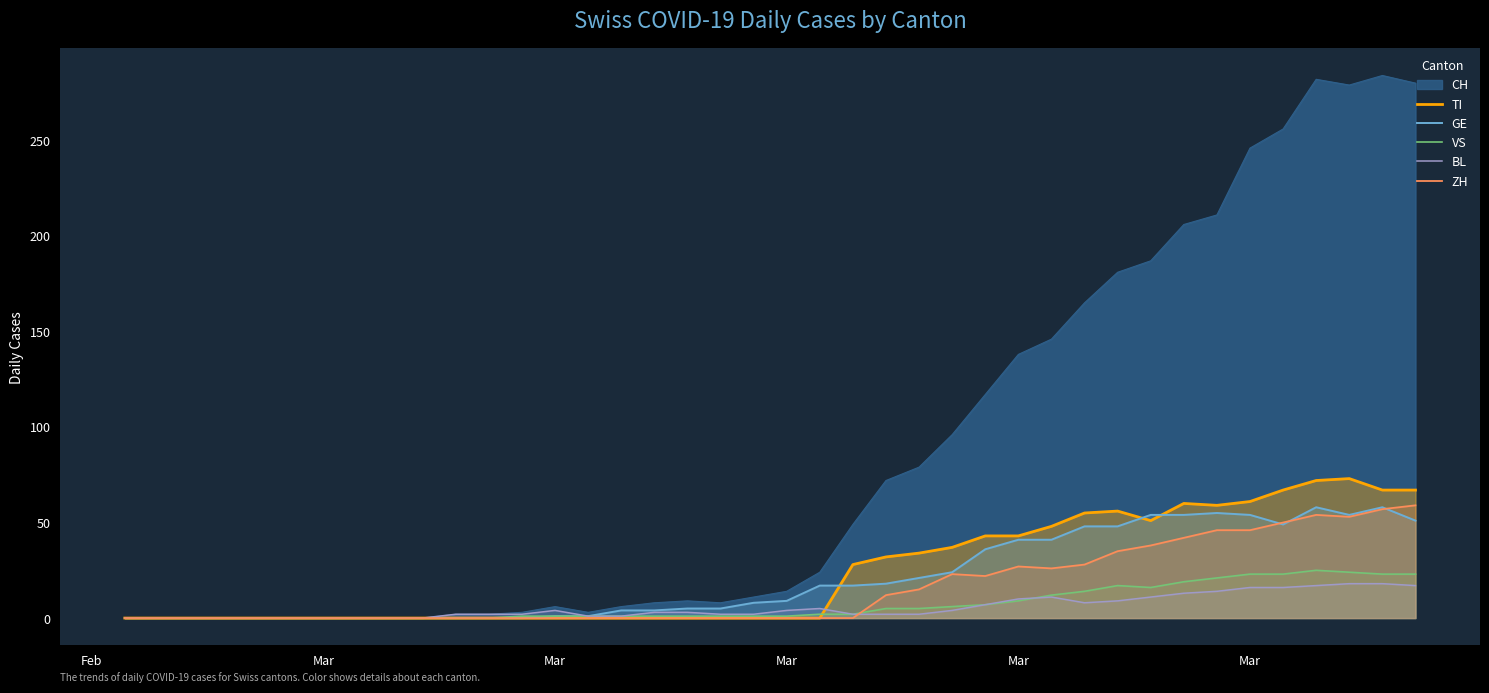

What is the average value of the VS series?

7